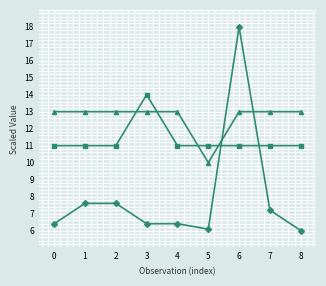

What is the minimum value shown in the chart?

6.0